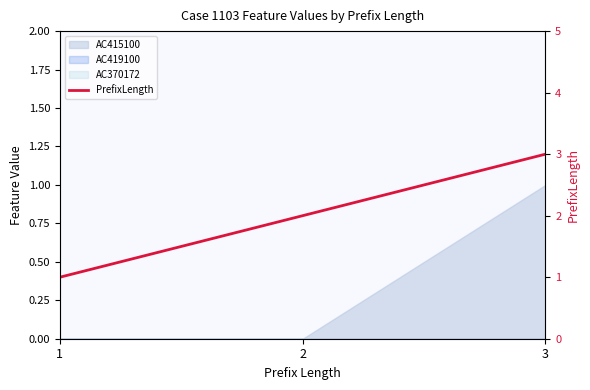

What is the change in value from 2 to 3?

+1